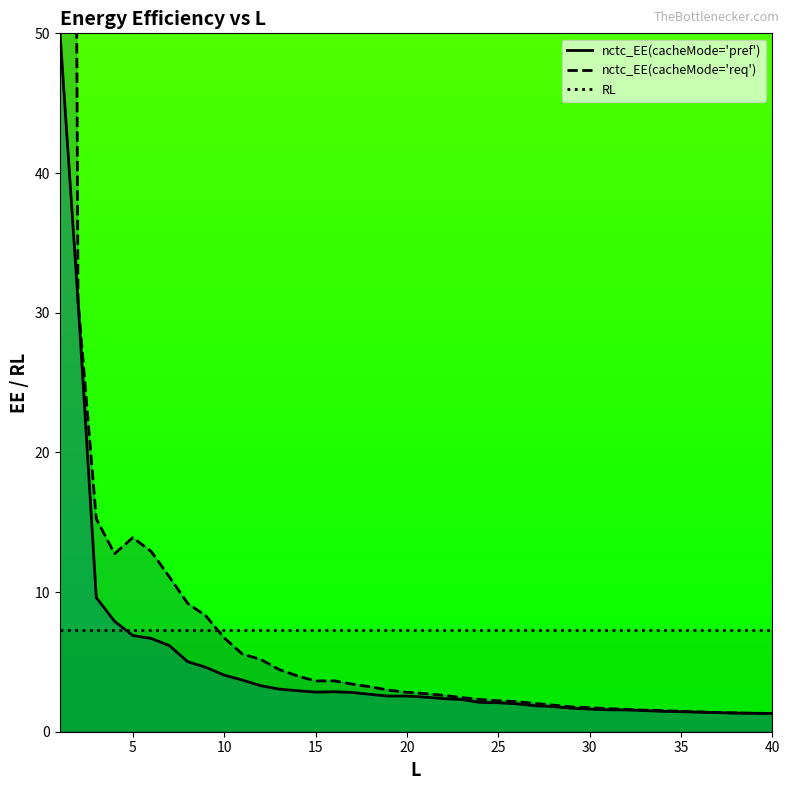

Which series has the largest total across all categories?

nctc_EE(cacheMode='req')